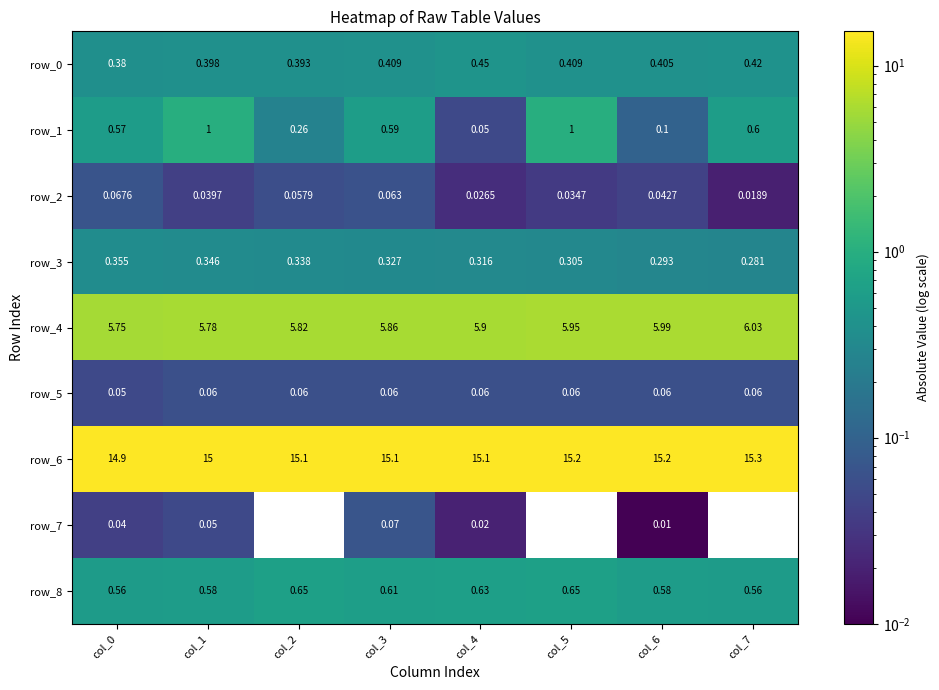

What is the total value across all series at col_4?

22.6